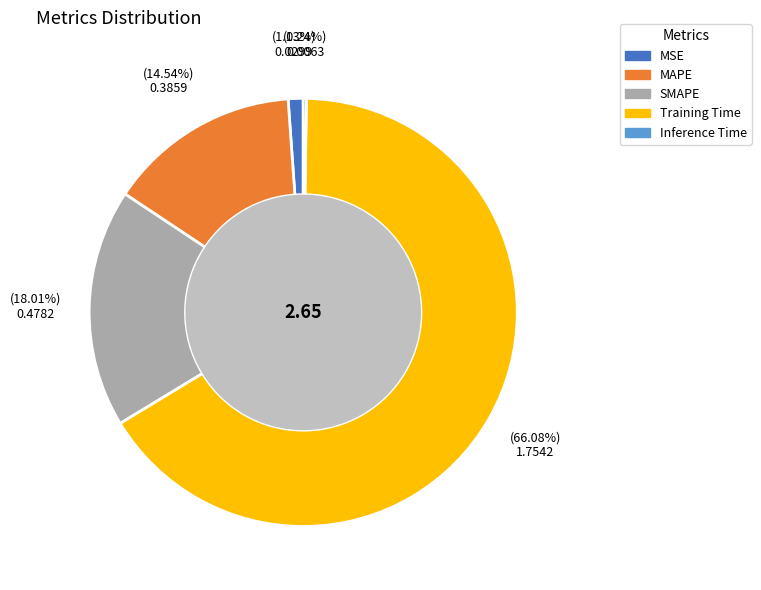

The MAPE slice represents 21% of the pie. True or false?

False